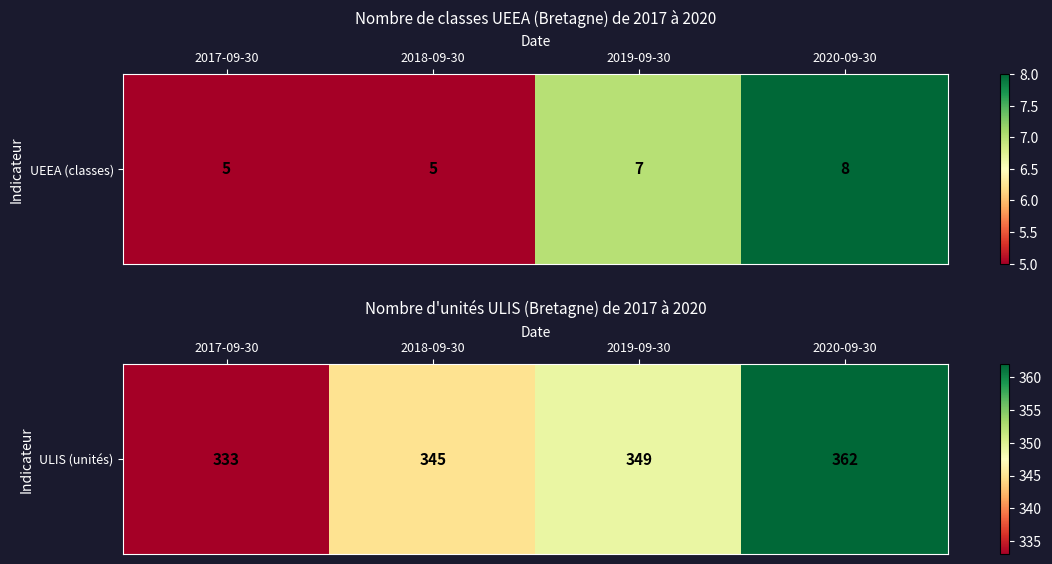

What is the difference between the values at 2019-09-30 and 2017-09-30?

16